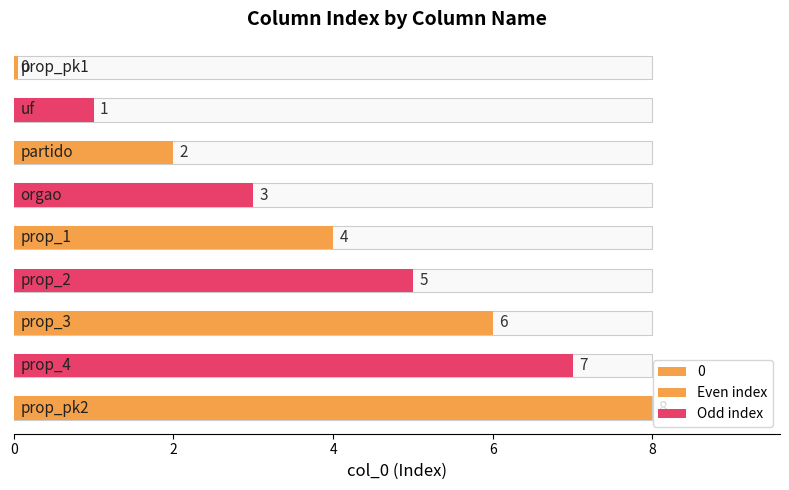

List the labels in order of value, smallest first.

prop_pk1, uf, partido, orgao, prop_1, prop_2, prop_3, prop_4, prop_pk2